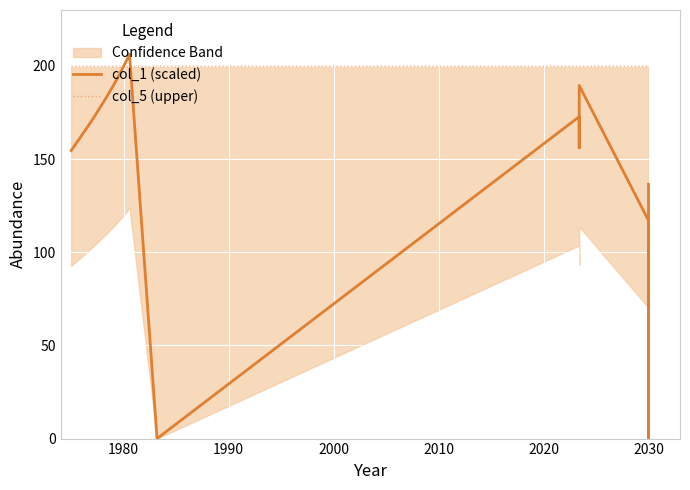

What is the difference between the col_1 (scaled) values at 1980 and 35?

99.3